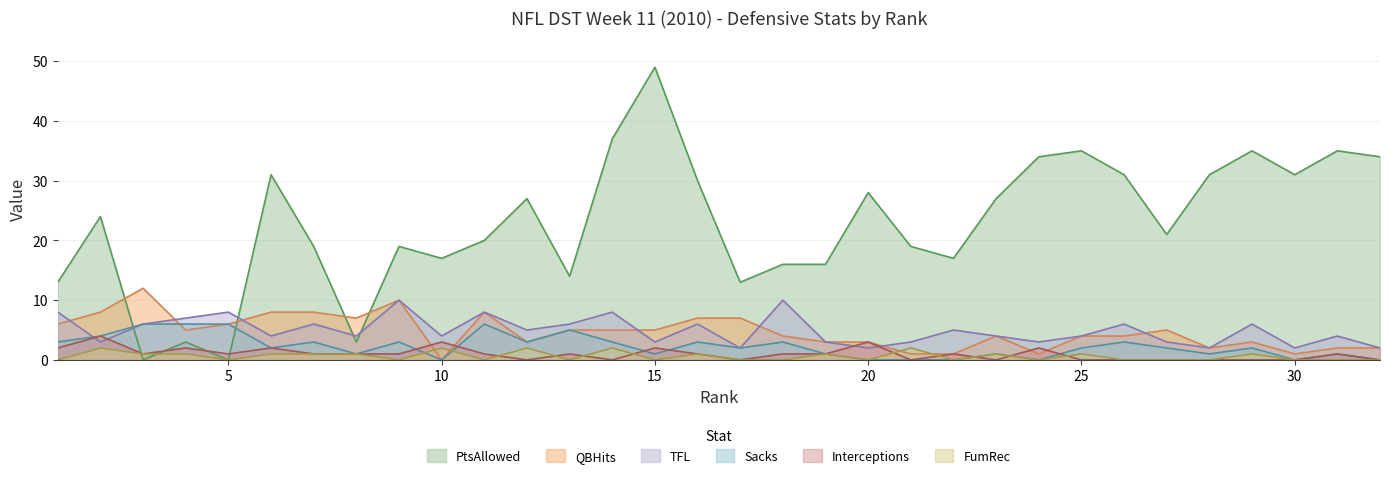

Reading left to right, transcribe all the data shown in this chart.

PtsAllowed: 13	24	0	3	0	31	19	3	19	17	20	27	14	37	49	30	13	16	16	28	19	17	27	34	35	31	21	31	35	31	35	34
QBHits: 6	8	12	5	6	8	8	7	10	0	8	3	5	5	5	7	7	4	3	3	1	1	4	1	4	4	5	2	3	1	2	2
TFL: 8	3	6	7	8	4	6	4	10	4	8	5	6	8	3	6	2	10	3	2	3	5	4	3	4	6	3	2	6	2	4	2
Sacks: 3	4	6	6	6	2	3	1	3	0	6	3	5	3	1	3	2	3	1	0	0	0	1	0	2	3	2	1	2	0	1	0
Interceptions: 2	4	1	2	1	2	1	1	1	3	1	0	1	0	2	1	0	1	1	3	0	1	0	2	0	0	0	0	0	0	1	0
FumRec: 0	2	1	1	0	1	1	1	0	2	0	2	0	2	0	1	0	0	1	0	2	0	1	0	1	0	0	0	1	0	0	0